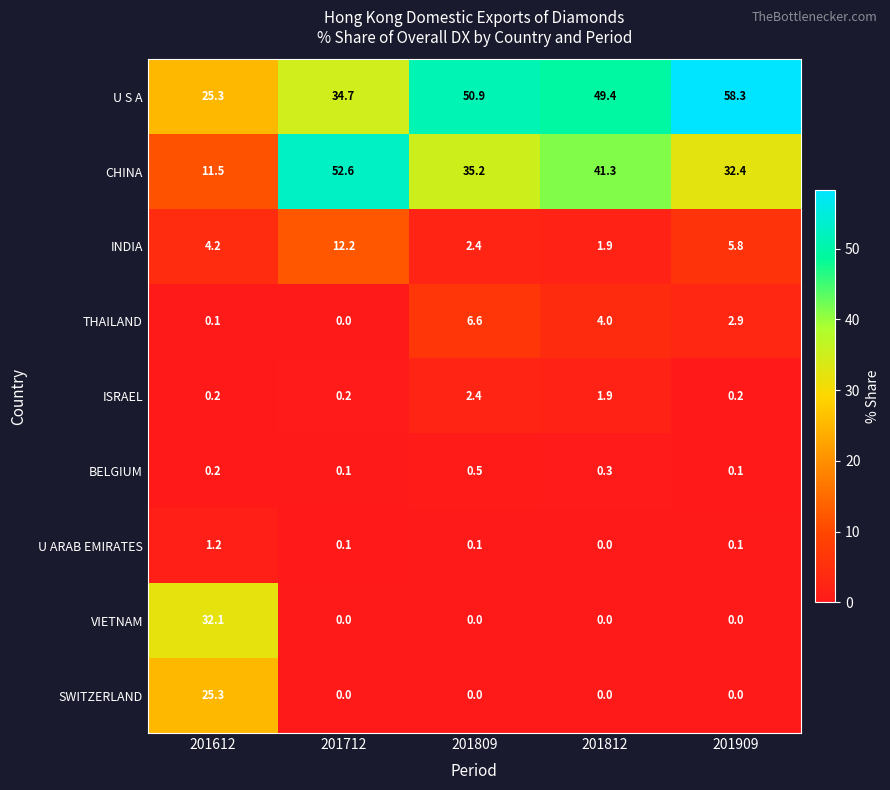

What is the average value of the ISRAEL series?

1.0